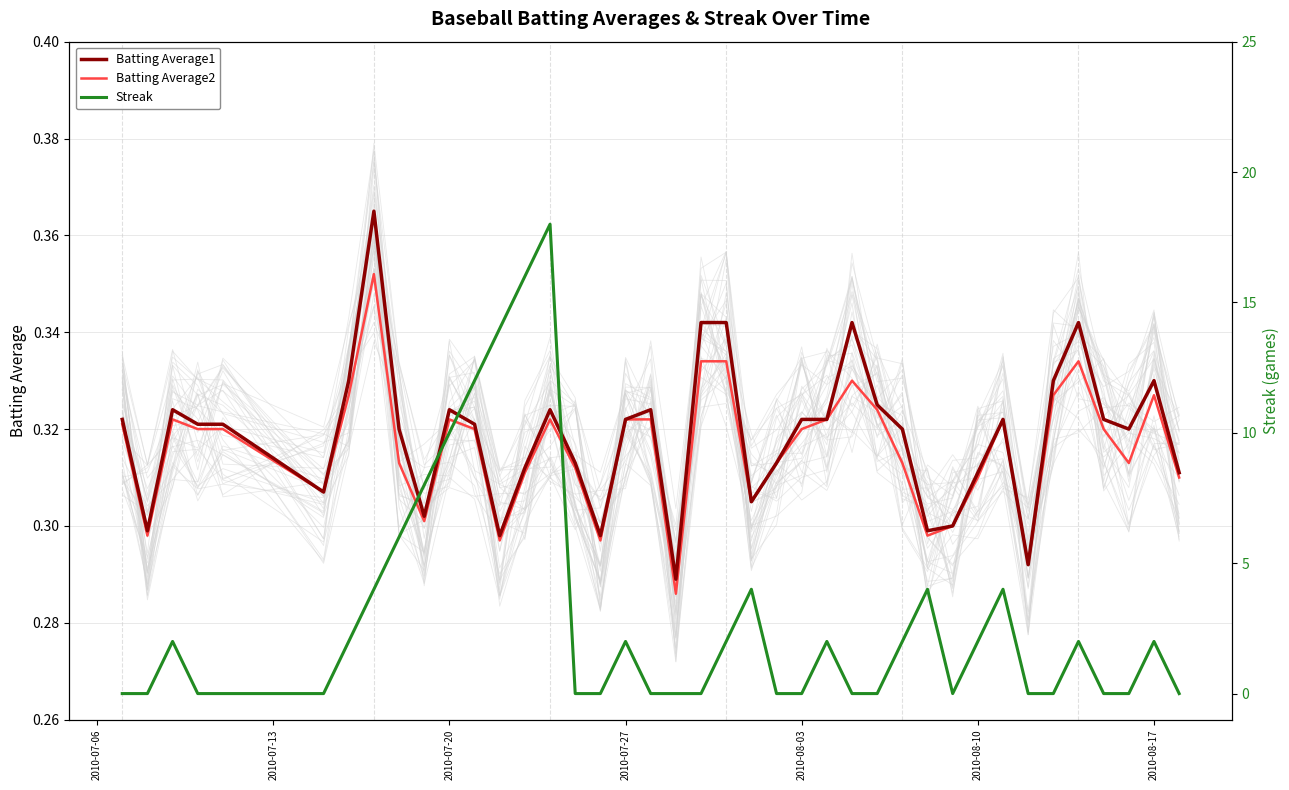

Which series has the largest range (max minus min)?

Streak